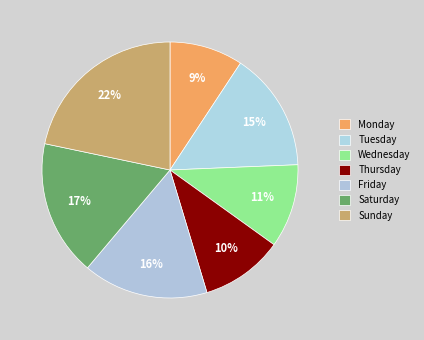

Rank the categories by value from lowest to highest.

Monday, Thursday, Wednesday, Tuesday, Friday, Saturday, Sunday